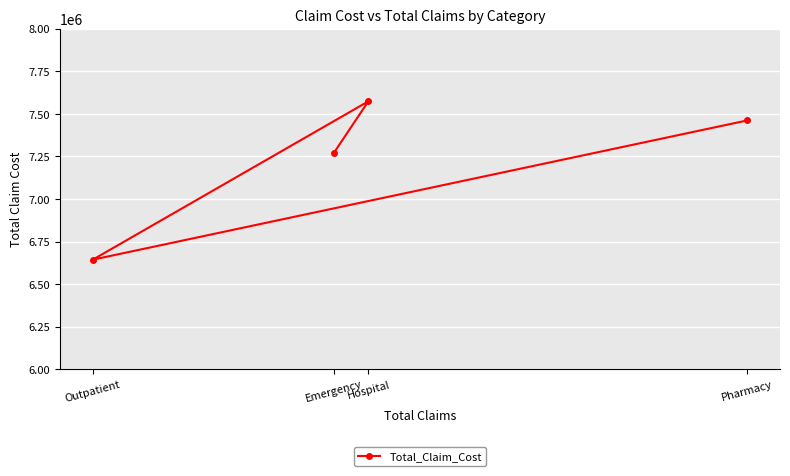

Reading left to right, list all the values displayed in this chart.

Outpatient=6643666.0	Emergency=7270853.0	Hospital=7573109.5	Pharmacy=7461107.0